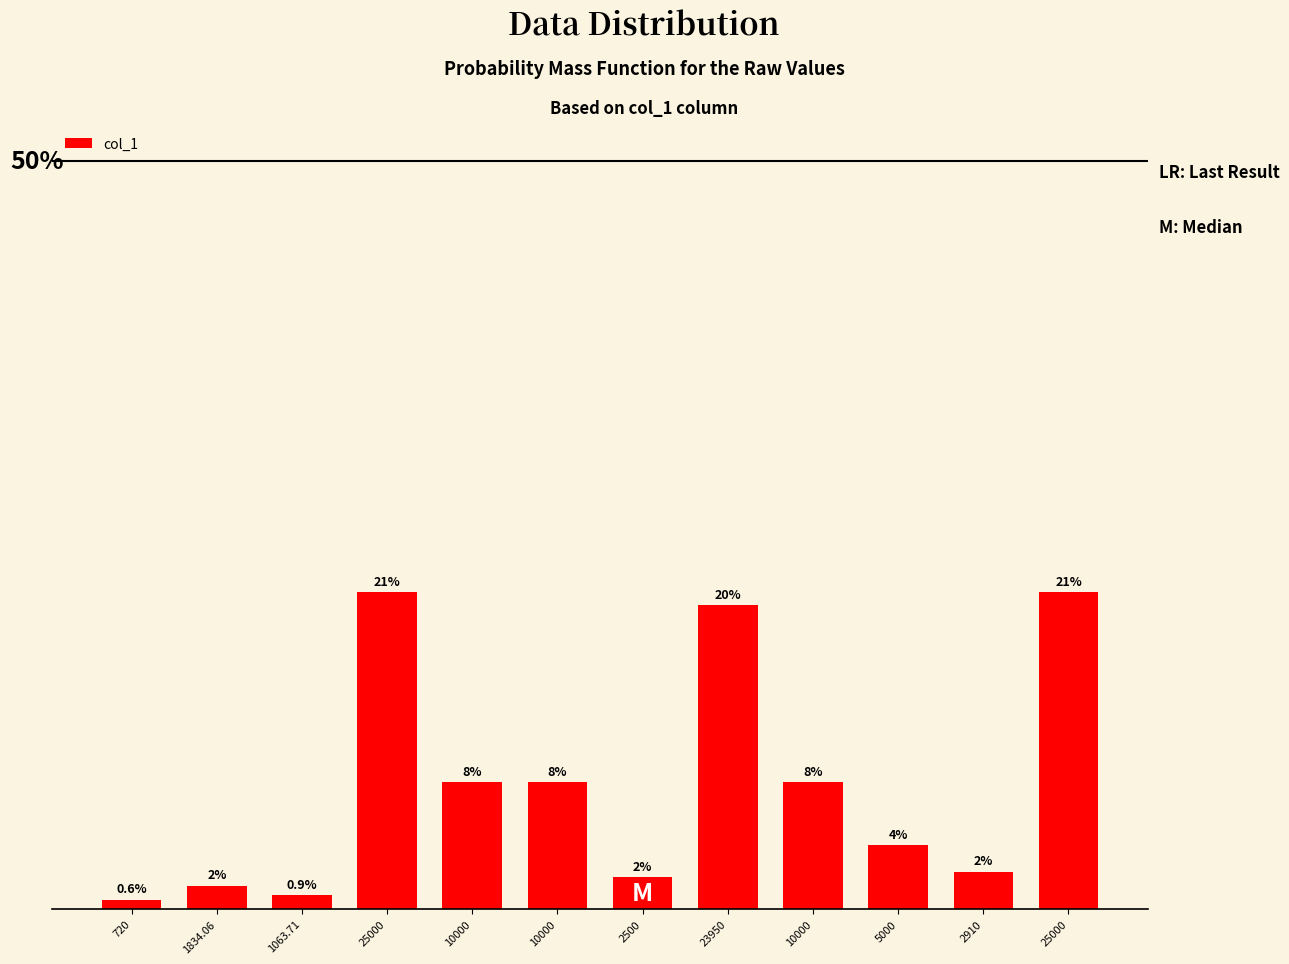

Does the chart contain any negative values?

No